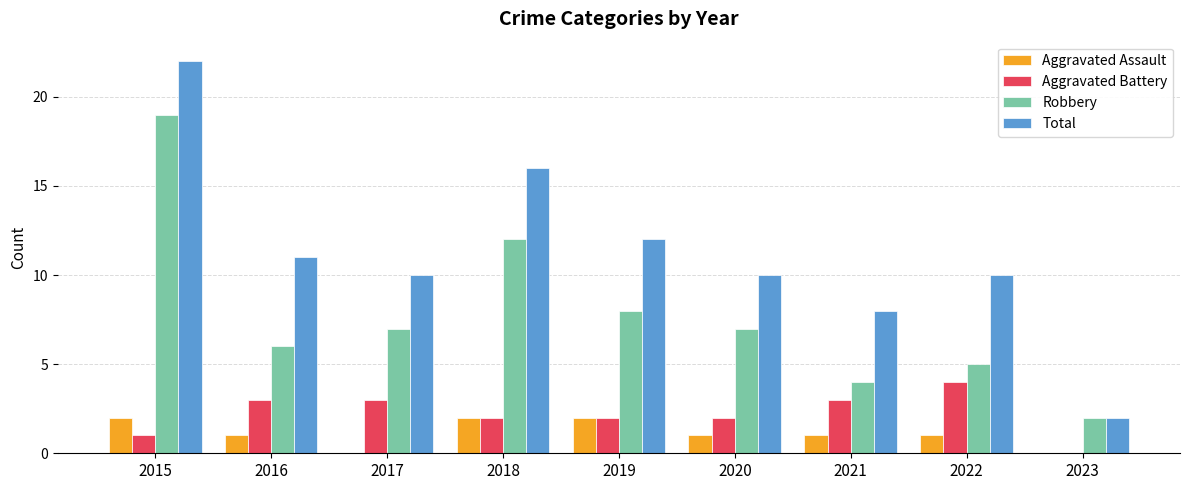

What is the sum of the Total values at 2015 and 2017?

32